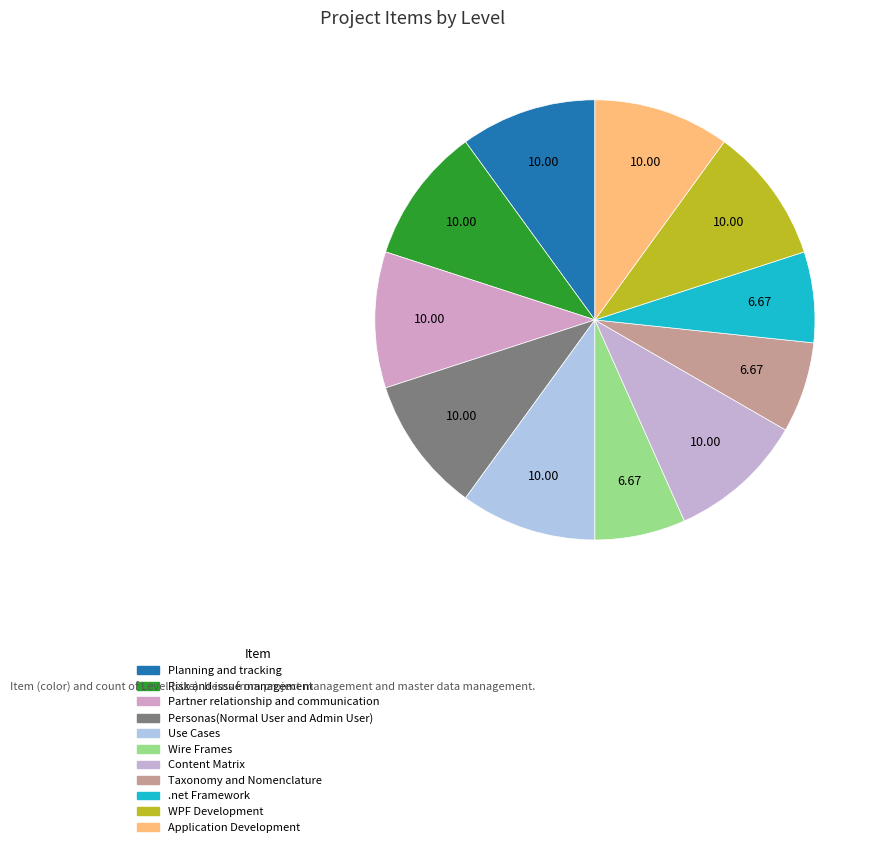

Which has a higher value, Personas(Normal User and Admin User) or Partner relationship and communication?

Personas(Normal User and Admin User)